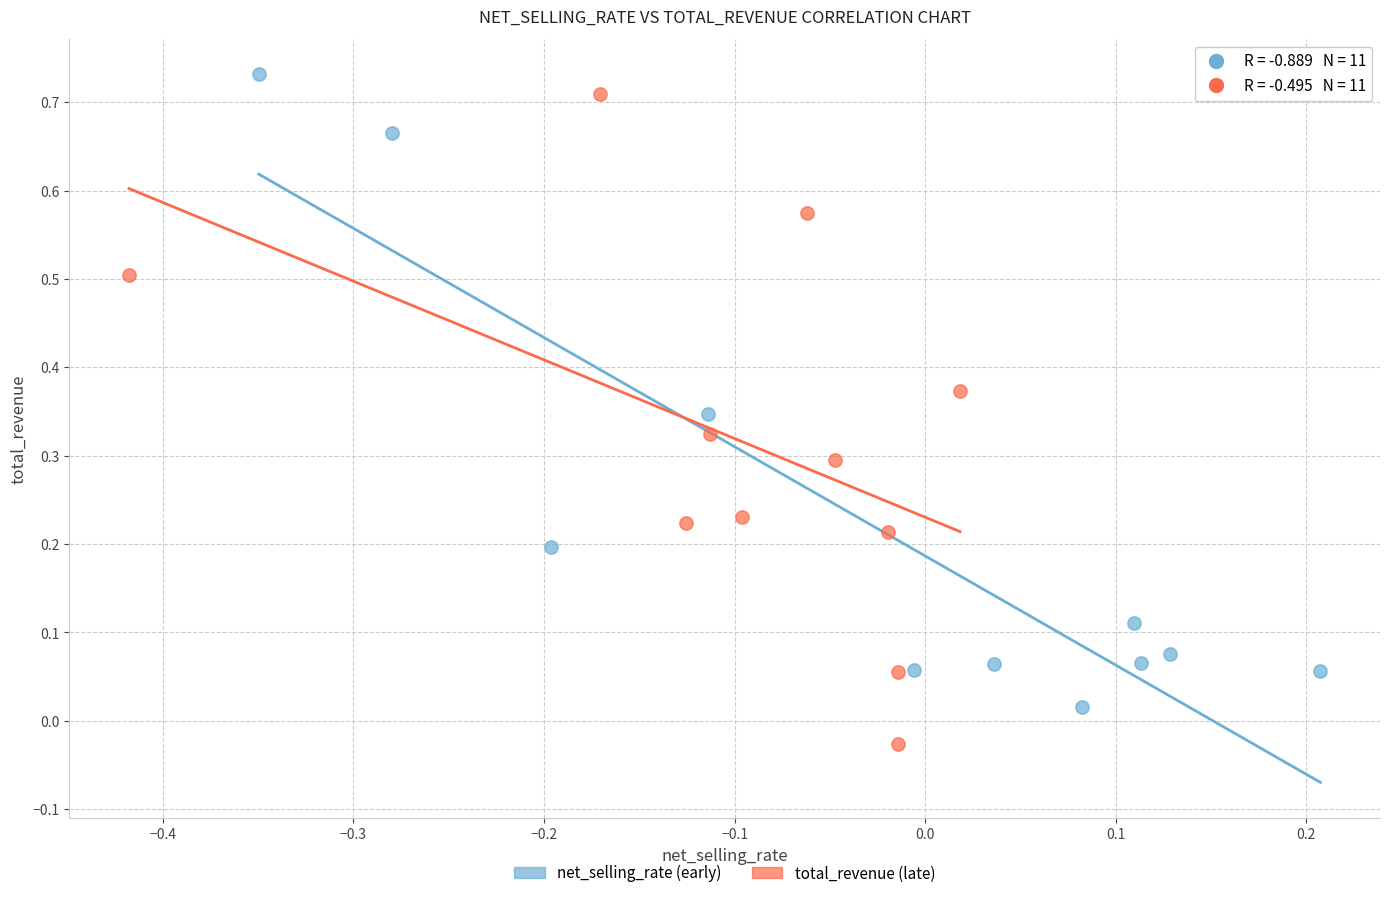

Which series contains the lowest Y value?

total_revenue (late)